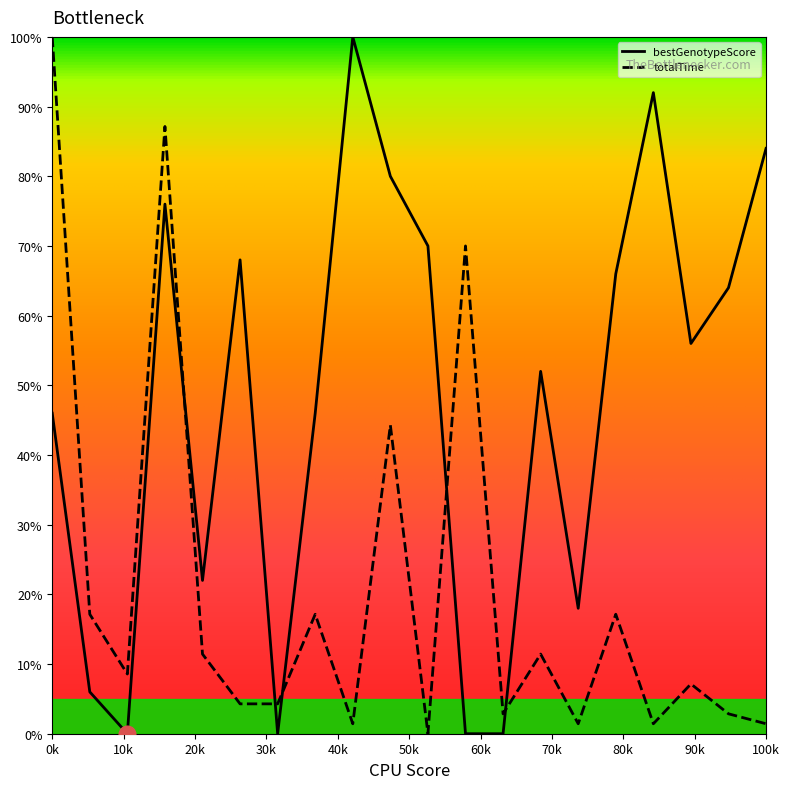

Rank the series by their average value, from highest to lowest.

bestGenotypeScore, totalTime